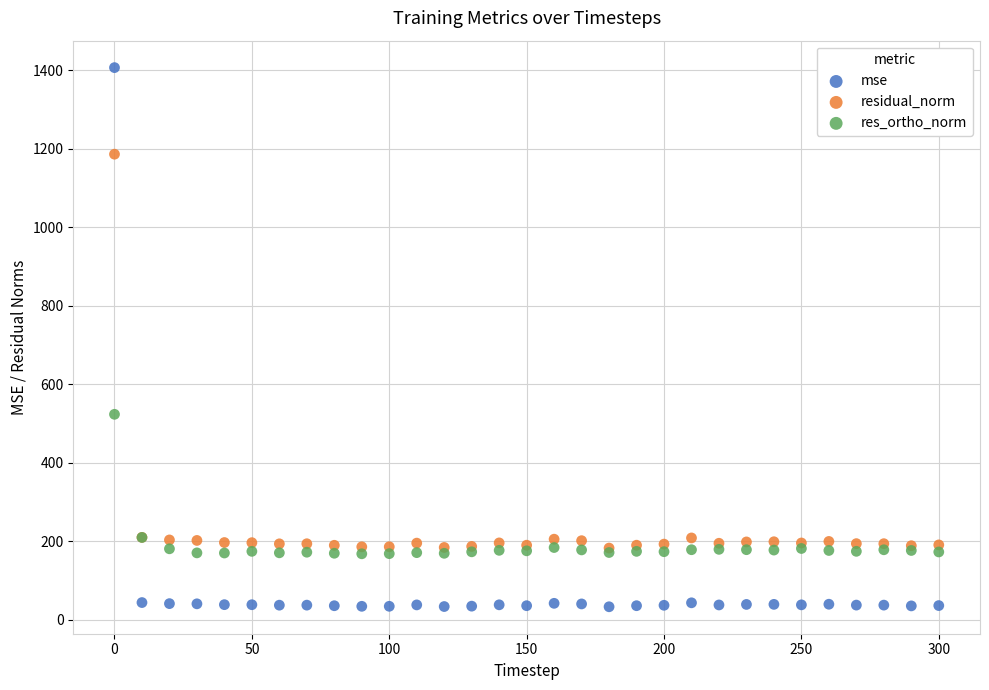

Which series contains the lowest Y value?

mse